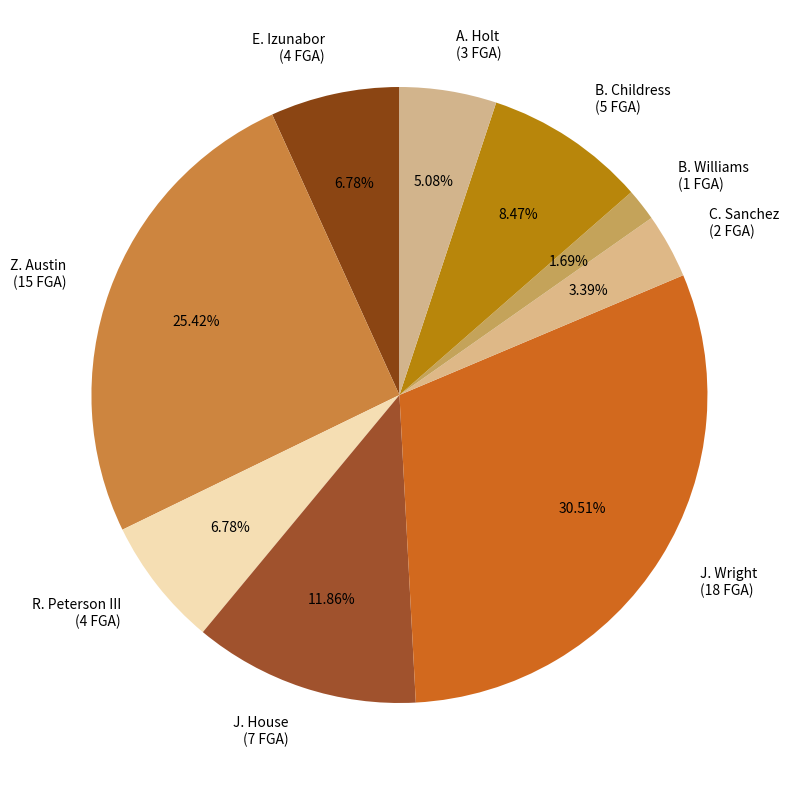

How many segments does this pie chart have?

9